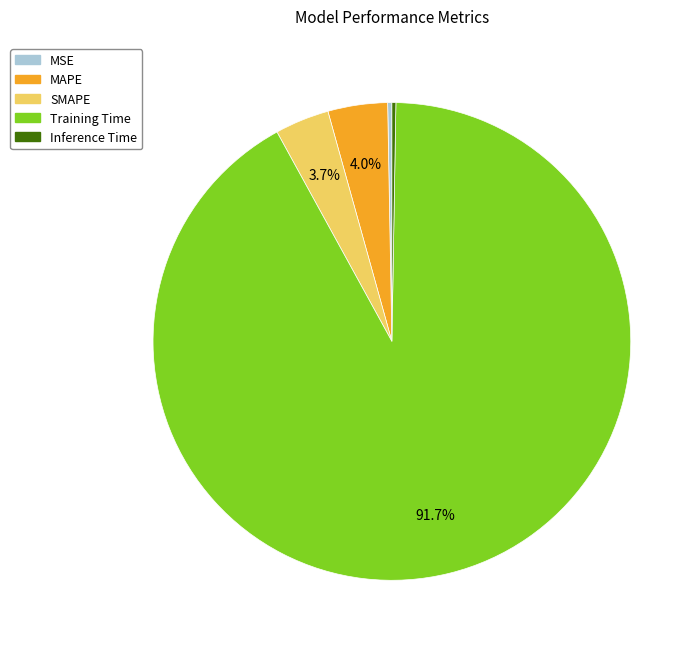

To the nearest percent, what is the average slice percentage?

20%